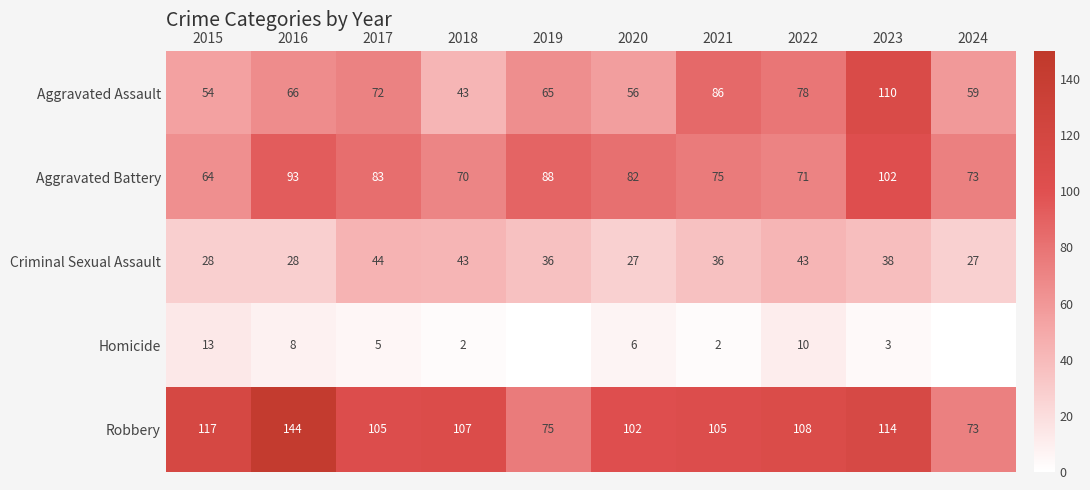

Which category has the lowest value in the Robbery series?

2024